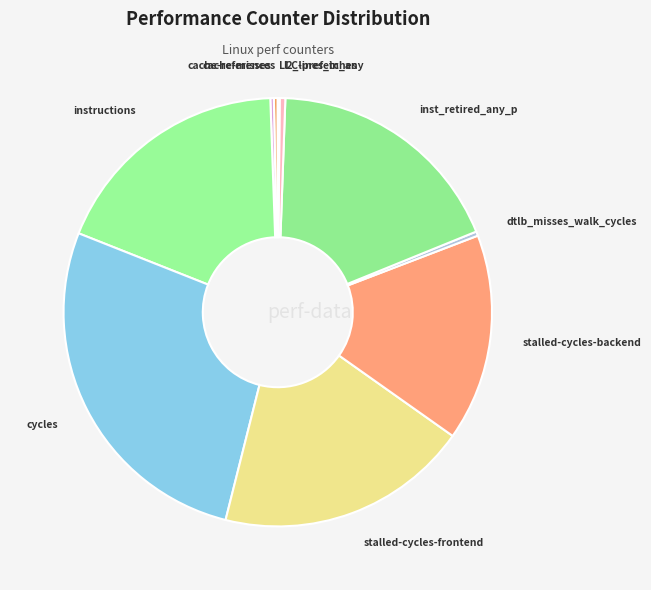

Does any single category account for the majority?

No